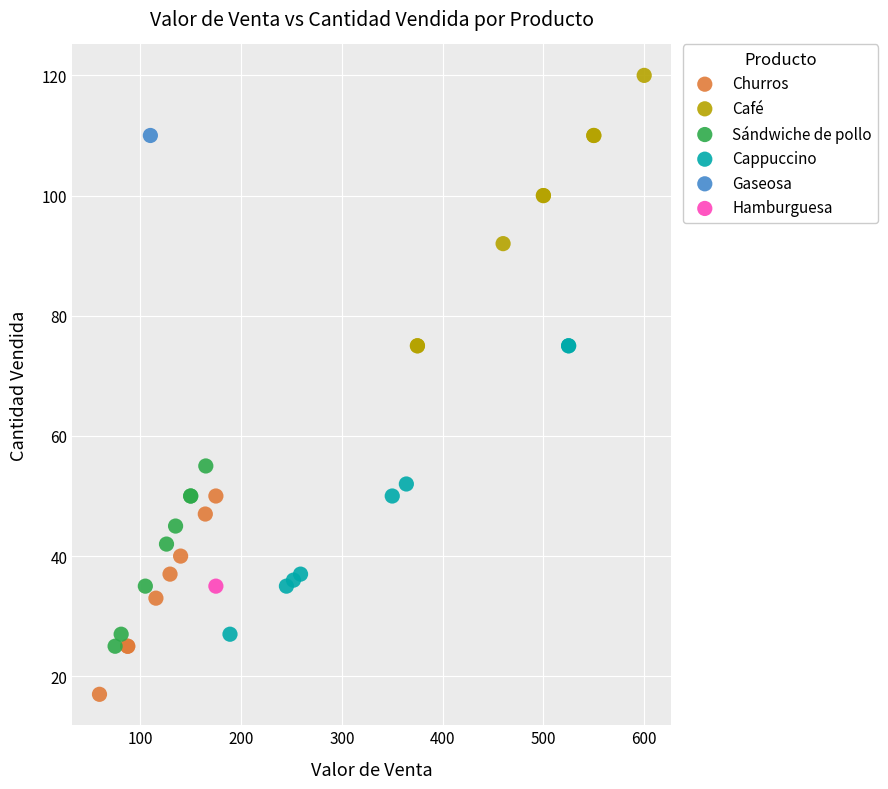

What are all the series names shown in the legend?

Churros, Café, Sándwiche de pollo, Cappuccino, Gaseosa, Hamburguesa